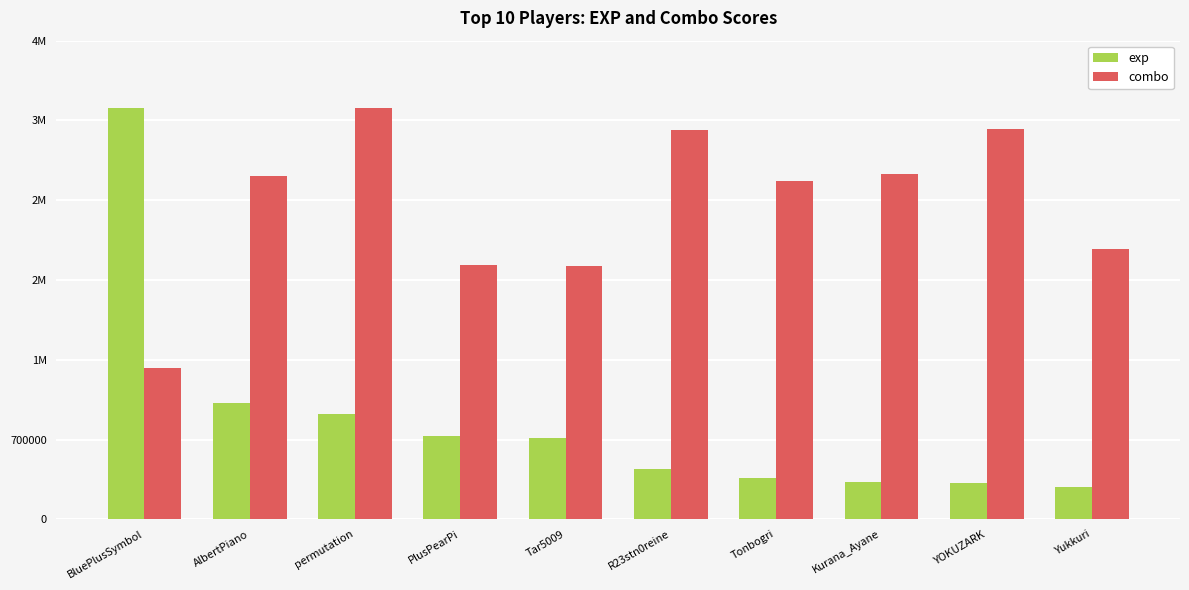

At how many categories does at least one series exceed 2799915?

7